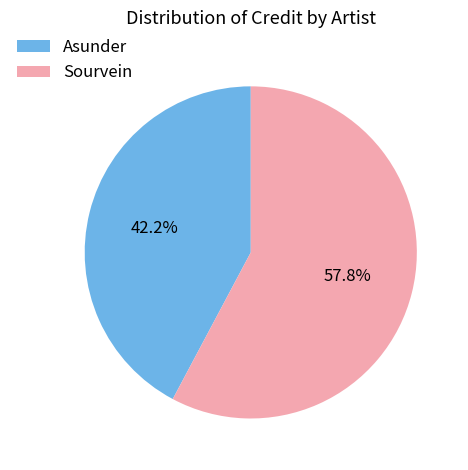

To the nearest percent, what percentage of the pie is Asunder?

42%